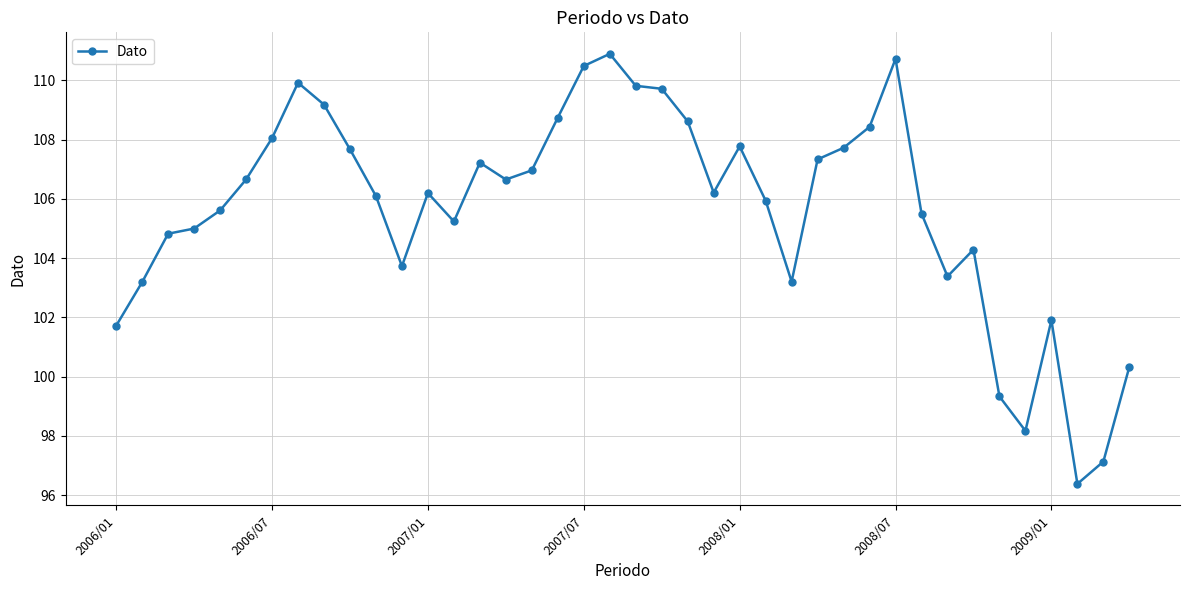

True or false: there are more than 0 points higher than both neighbors.

True